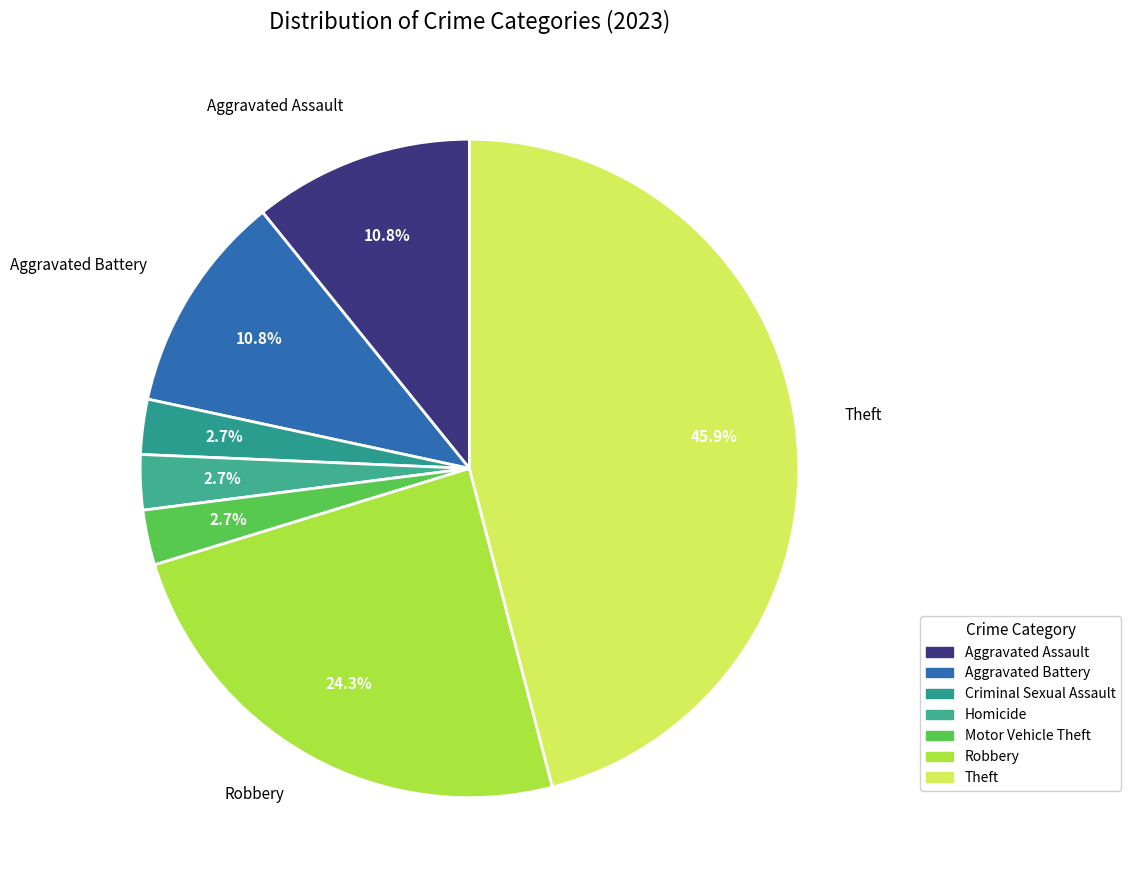

Which has a higher value, Motor Vehicle Theft or Criminal Sexual Assault?

Motor Vehicle Theft